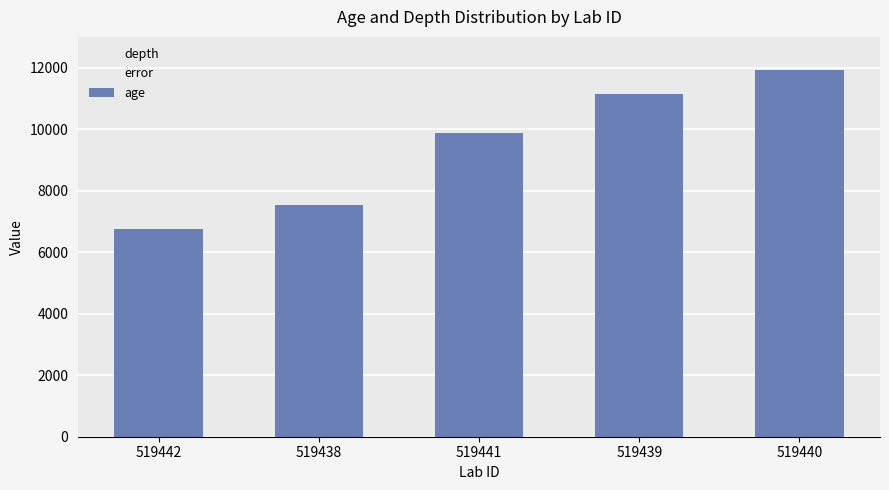

At which category does the chart reach its minimum across all series?

519442